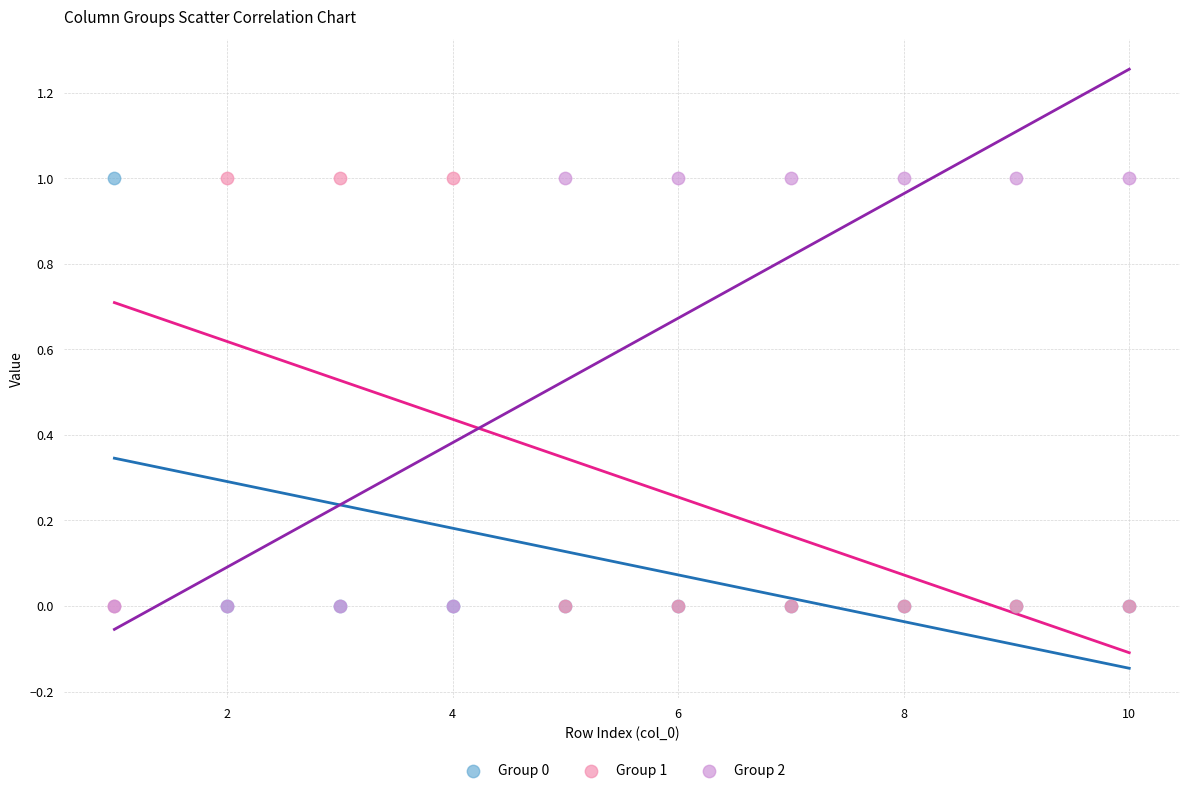

What are all the series names shown in the legend?

Group 0, Group 1, Group 2